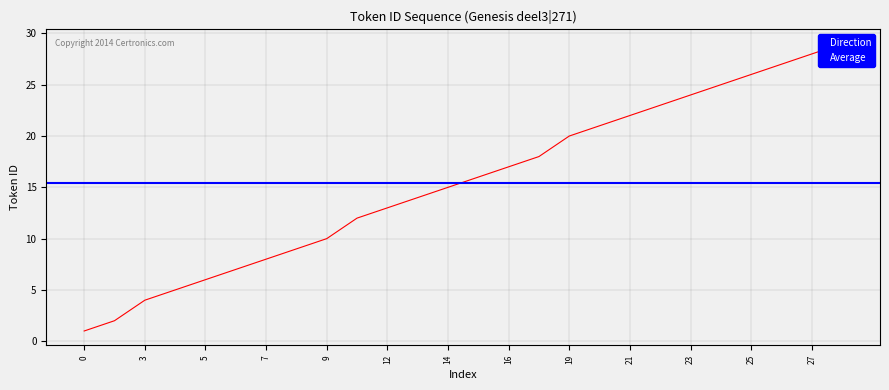

The value at 9 is 10. True or false?

True